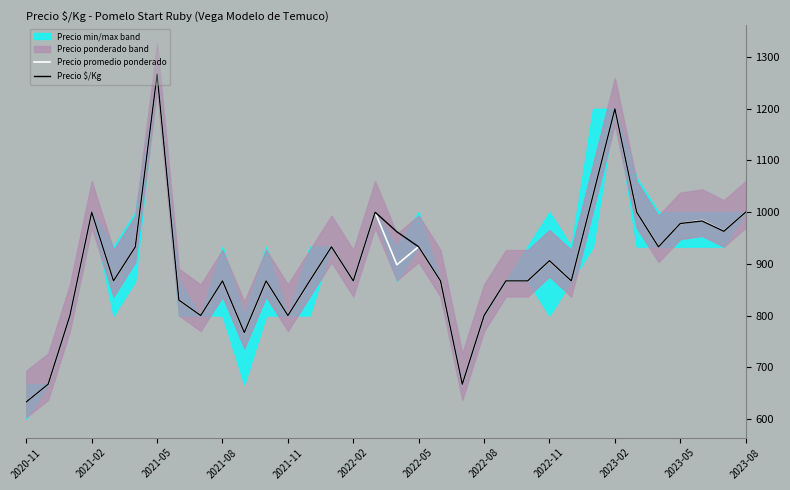

The value of Precio promedio ponderado at 2023-05 is 678.3. True or false?

False